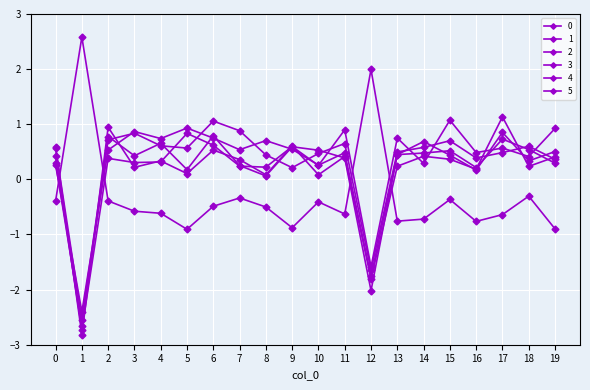

Where do 3 and 2 first cross each other?

0 and 1